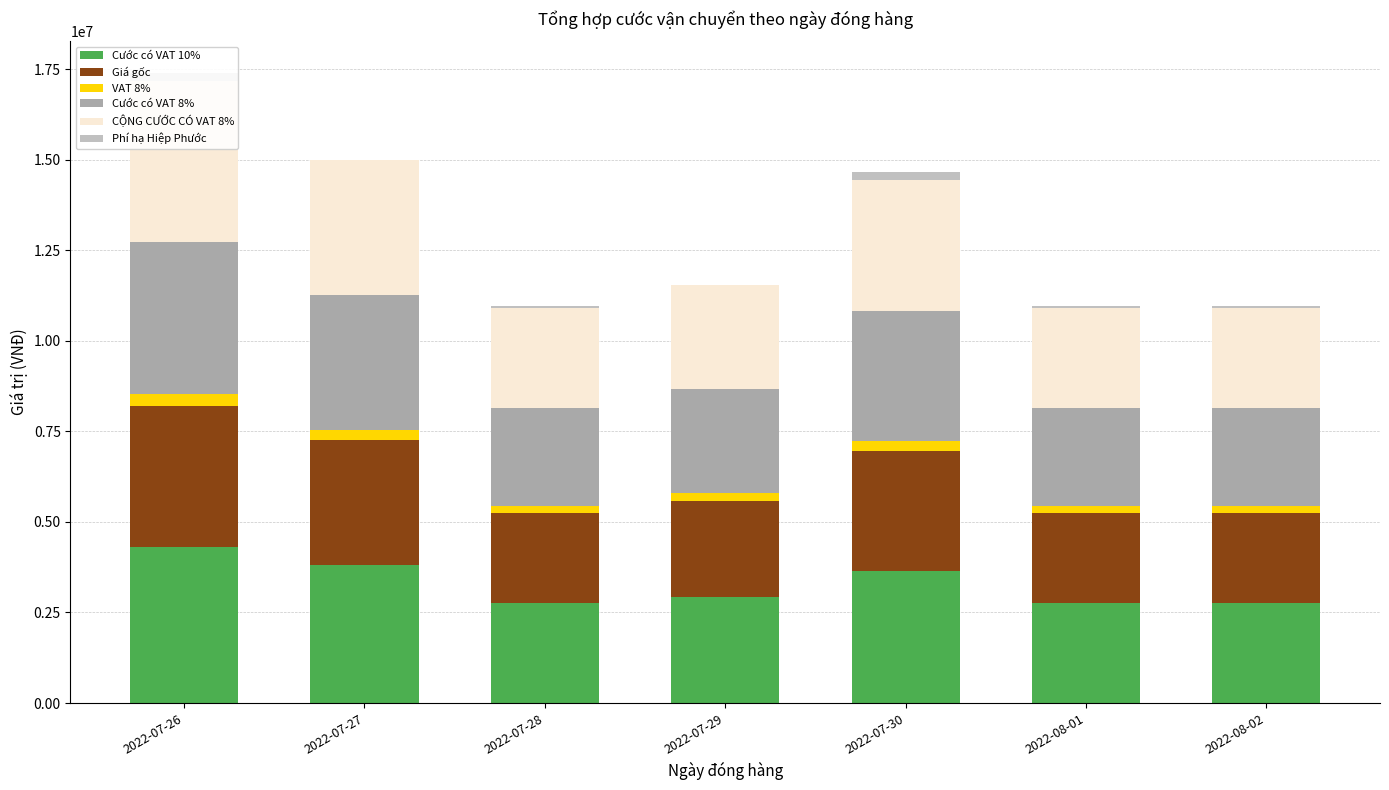

Reading left to right, list all the values displayed in this chart.

Cước có VAT 10%: 4300000	3800000	2750000	2925000	3650000	2750000	2750000
Giá gốc: 3909090	3454545	2500000	2659090	3318181	2500000	2500000
VAT 8%: 312727	276363	200000	212727	265454	200000	200000
Cước có VAT 8%: 4221818	3730909	2700000	2871818	3583636	2700000	2700000
CỘNG CƯỚC CÓ VAT 8%: 4441818	3730909	2750000	2871818	3633636	2750000	2750000
Phí hạ Hiệp Phước: 220000	0	50000	0	220000	50000	50000